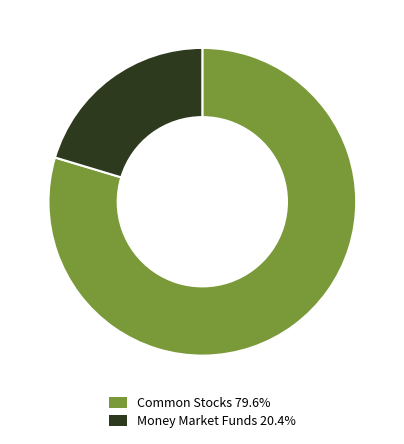

Combined, do Money Market Funds 20.4% and Common Stocks 79.6% account for over 50%?

Yes